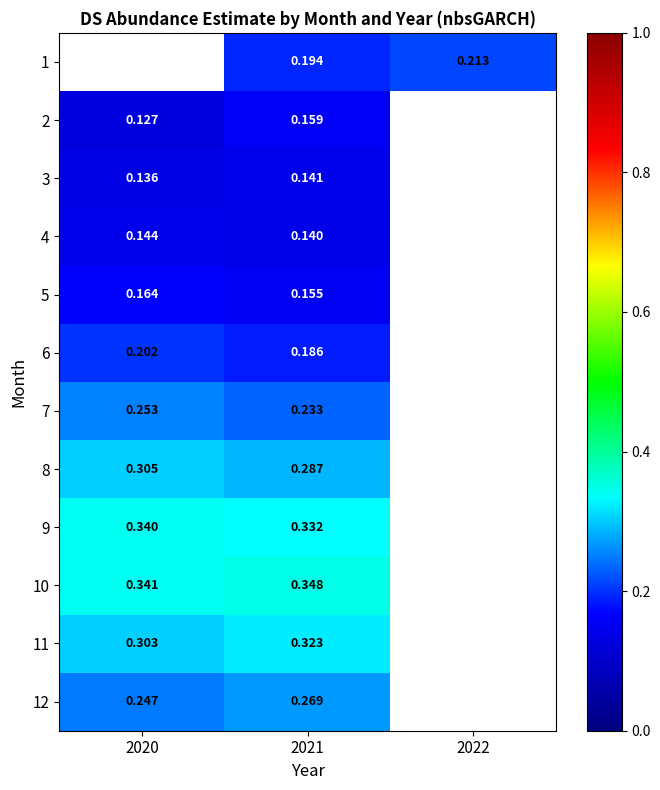

Which category has the highest value in the 5 series?

2020